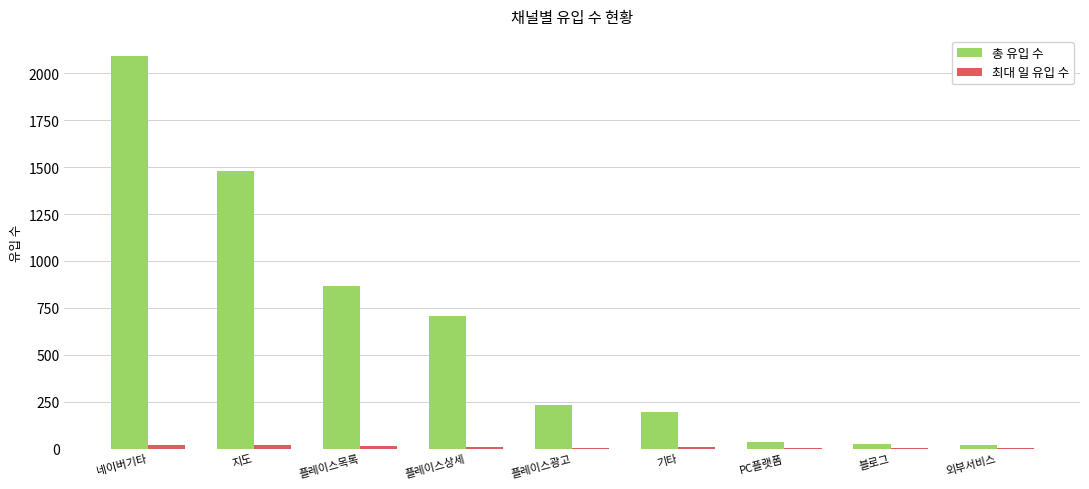

Is it true that 총 유입 수 equals 1157 at 플레이스목록?

False